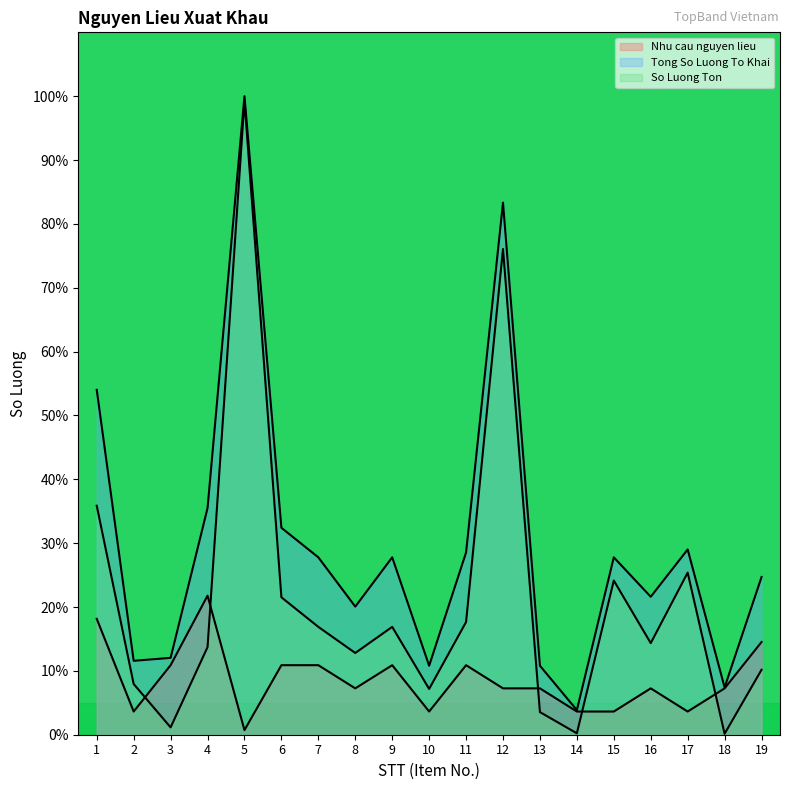

Count the number of data series in this chart.

3